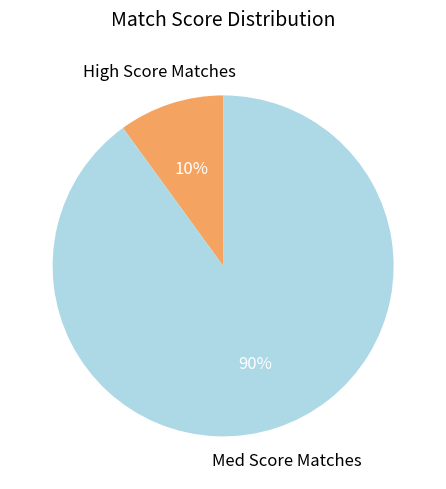

How many slices are in this pie chart?

2